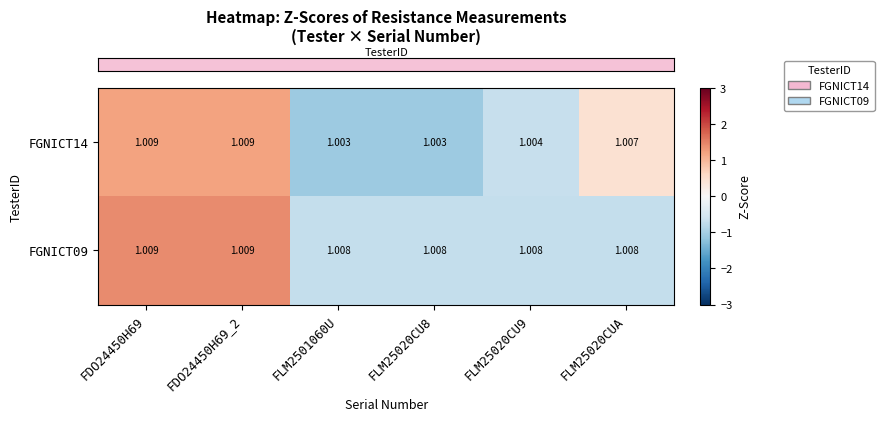

Rank the series by their average value, from highest to lowest.

FGNICT09, FGNICT14